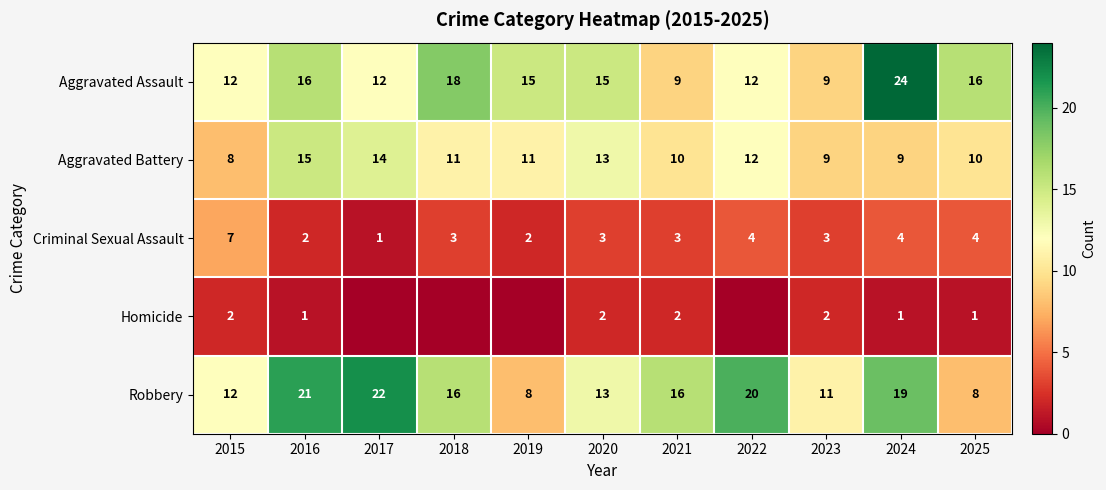

What is the difference between the highest and lowest values at 2023?

9